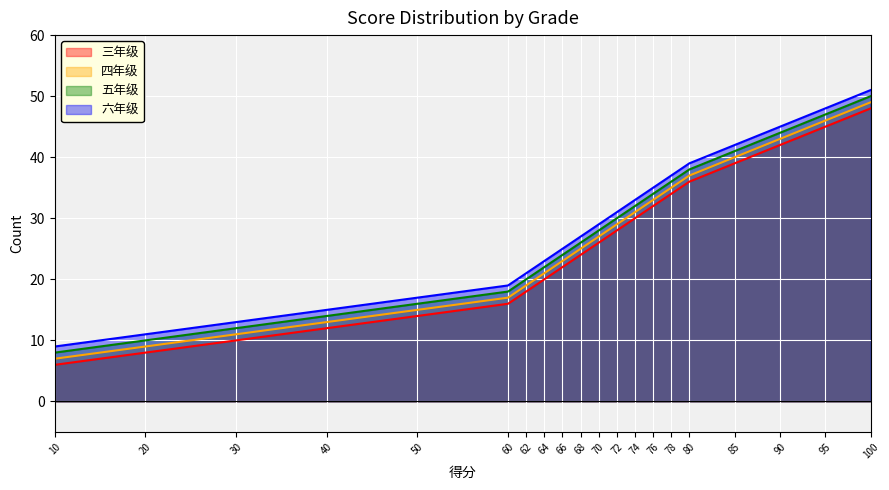

Is it true that 三年级 equals 54 at 78?

False